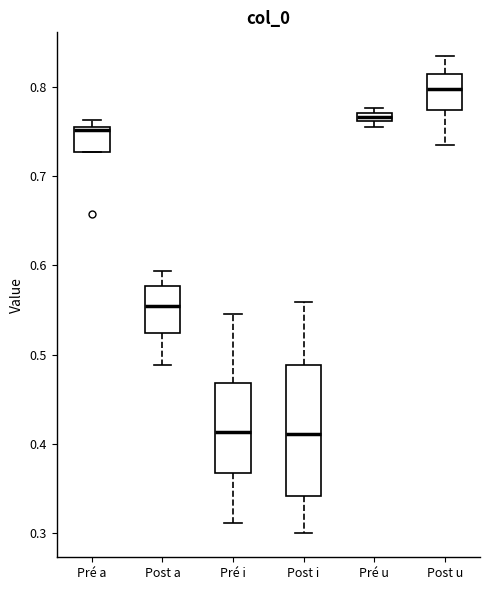

Where does the median line of the box for Pré a sit on the y-axis? The values are not printed on the chart, so give them approximately, as read against the axis.

0.75